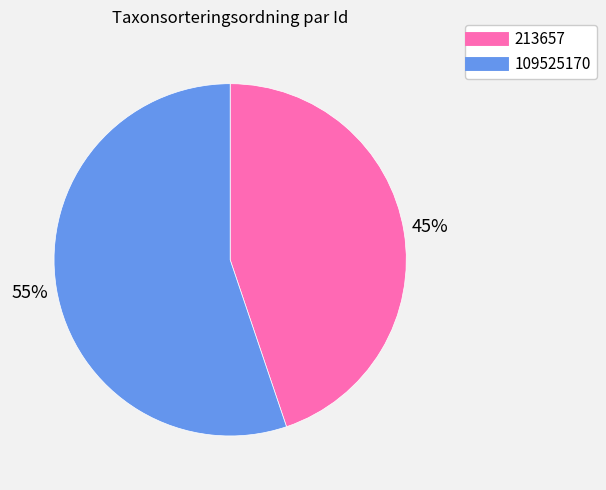

Is there any slice that represents more than half of the pie?

Yes